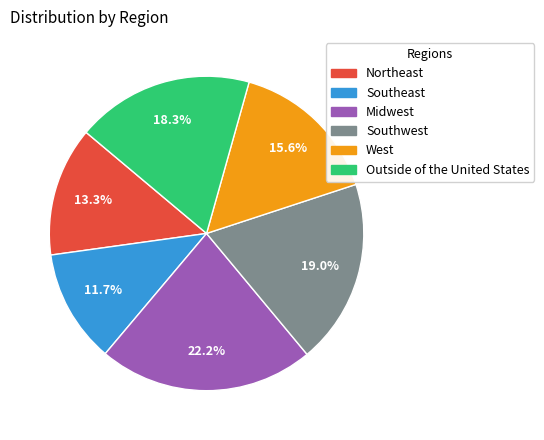

To the nearest percent, what is the average slice percentage?

17%